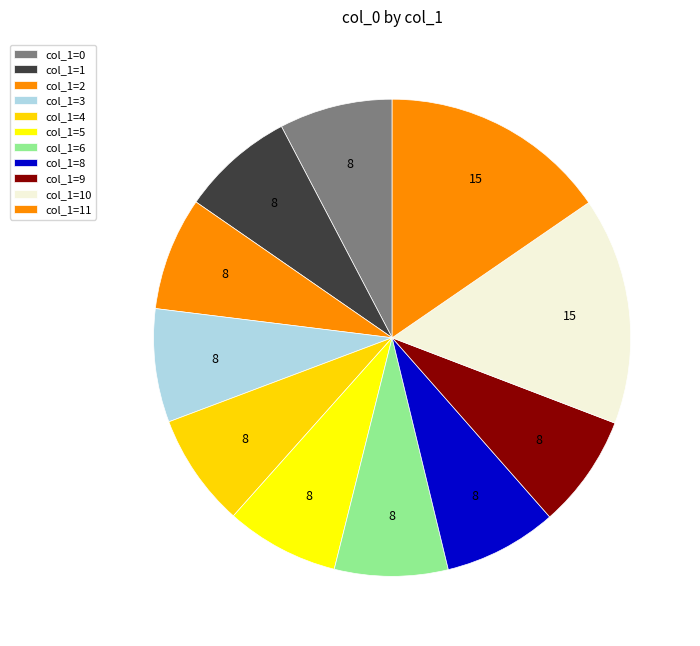

How many slices are in this pie chart?

11